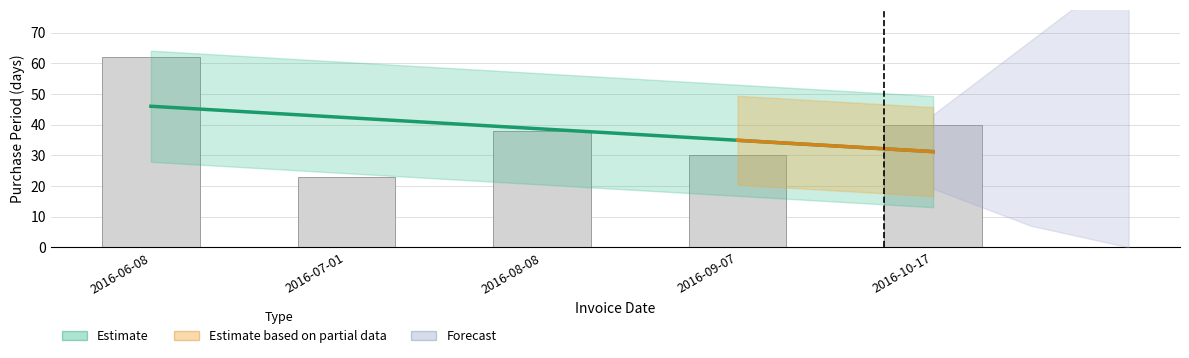

What position from the right is 2016-08-08?

3